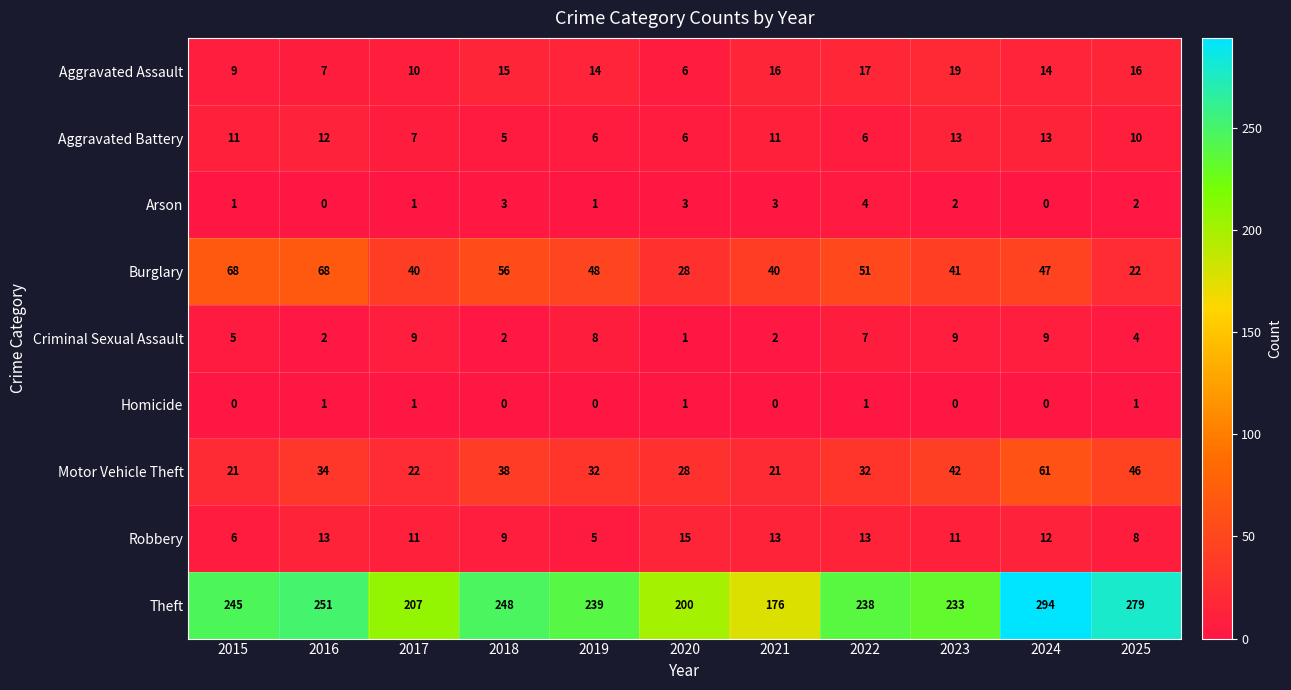

The Criminal Sexual Assault series shows 5 at 2015. True or false?

True